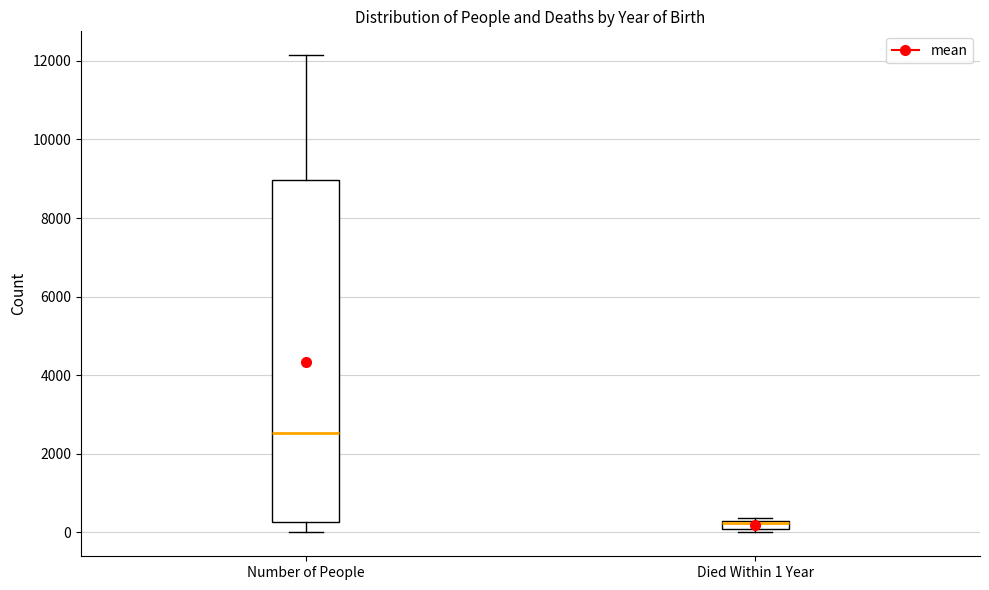

Comparing the boxes themselves (not the whiskers), which one is the tallest?

Number of People